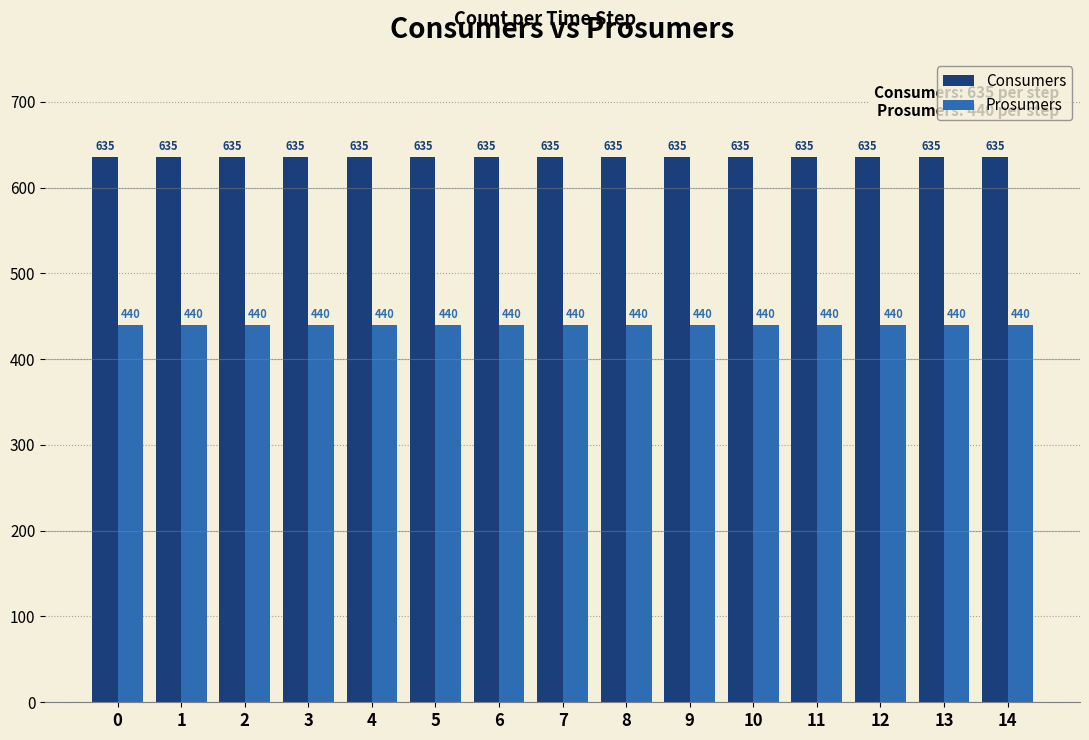

What is the difference between the highest and lowest values at 10?

195